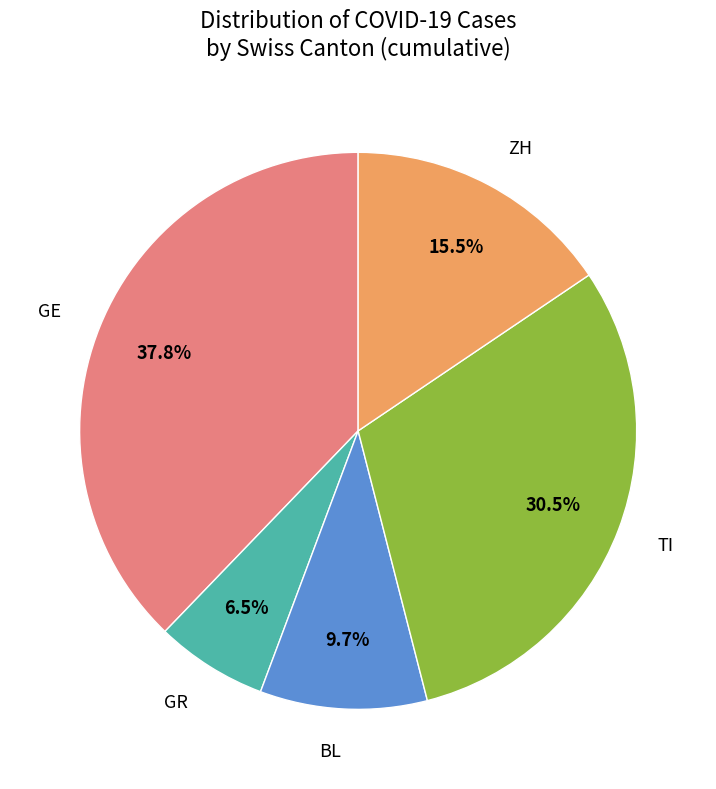

Is there any slice that represents more than half of the pie?

No